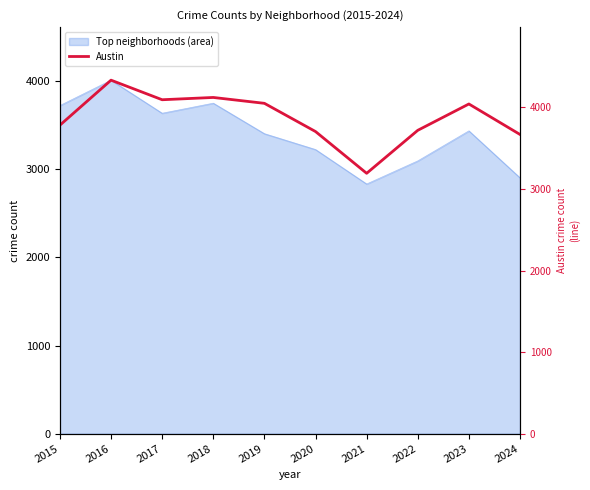

What is the value of the 10th point from the left?

3668